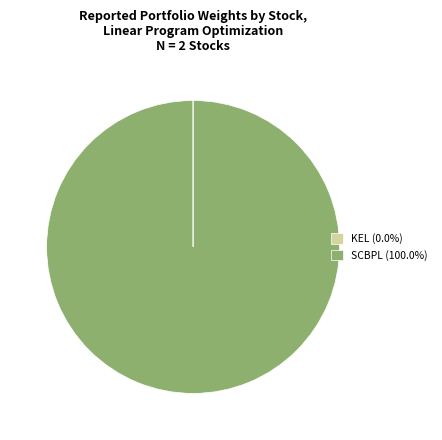

Does any single category account for the majority?

Yes